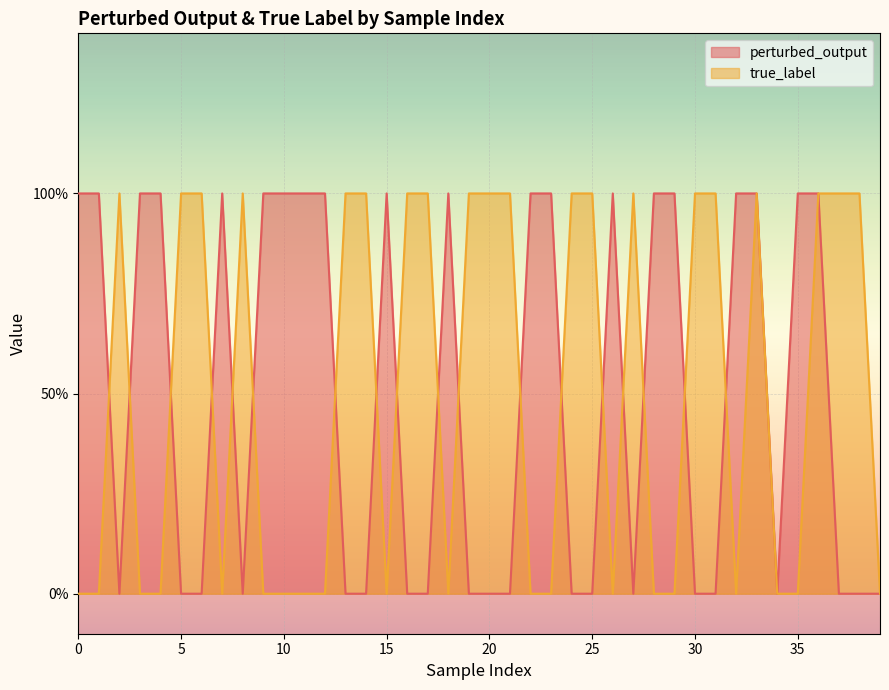

In perturbed_output, how many points are lower than both neighbors (excluding endpoints)?

4